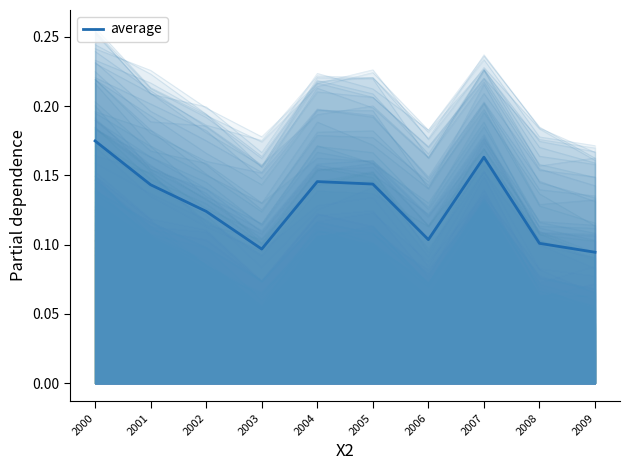

What is the value of the 10th point from the left?

0.1